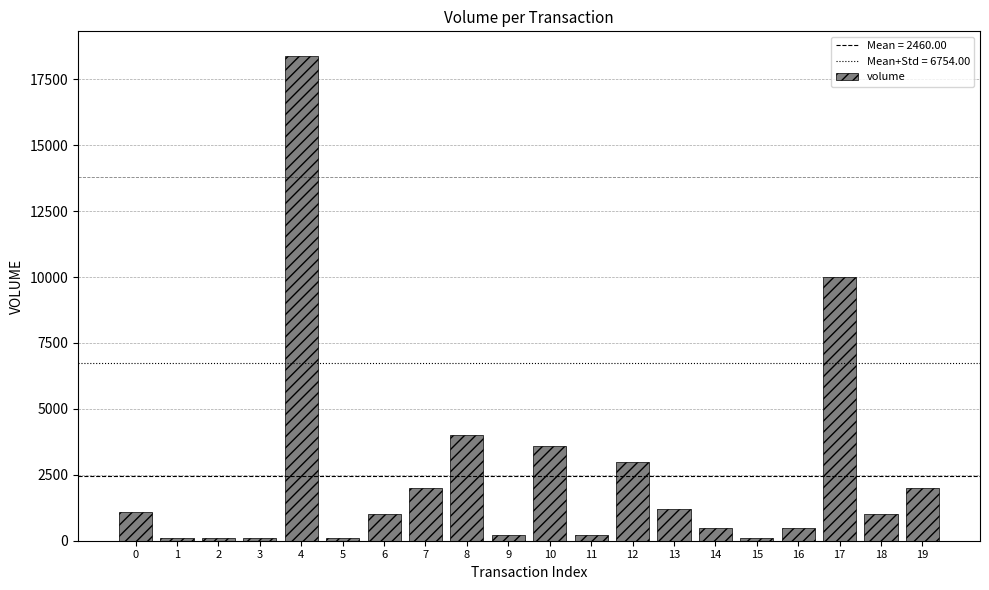

What is the average value?

2460